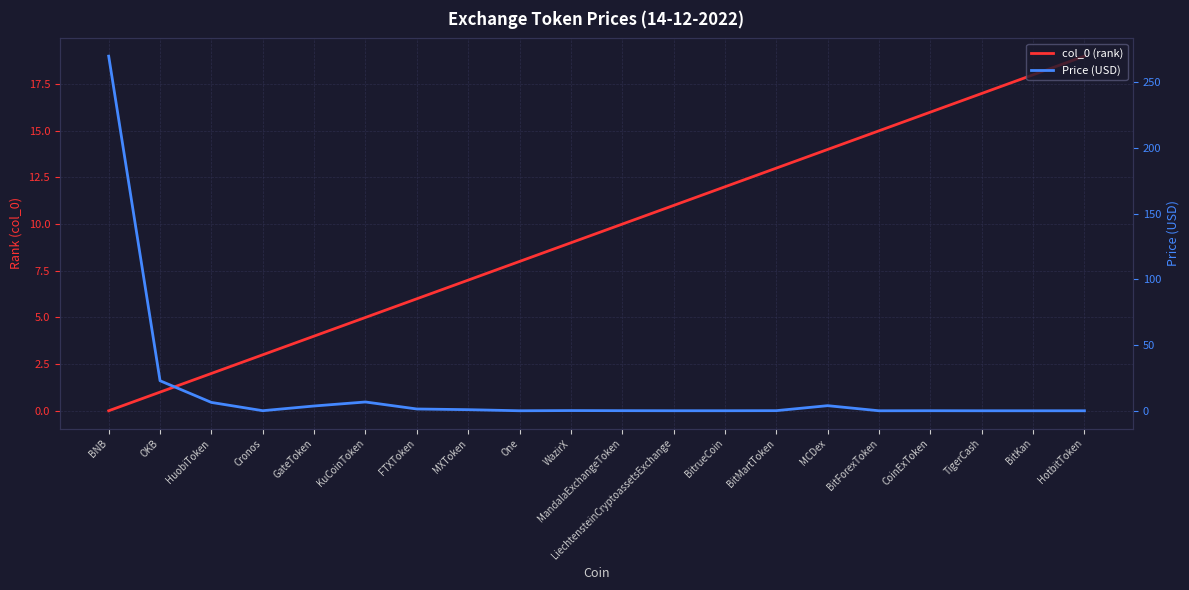

Reading right to left, extract all data points from this chart.

col_0 (rank): HotbitToken=19.0	BitKan=18.0	TigerCash=17.0	CoinExToken=16.0	BitForexToken=15.0	MCDex=14.0	BitMartToken=13.0	BitrueCoin=12.0	LiechtensteinCryptoassetsExchange=11.0	MandalaExchangeToken=10.0	WazirX=9.0	One=8.0	MXToken=7.0	FTXToken=6.0	KuCoinToken=5.0	GateToken=4.0	Cronos=3.0	HuobiToken=2.0	OKB=1.0	BNB=0.0
Price (USD): HotbitToken=0.0	BitKan=0.0	TigerCash=0.0	CoinExToken=0.0	BitForexToken=0.0	MCDex=3.9	BitMartToken=0.1	BitrueCoin=0.0	LiechtensteinCryptoassetsExchange=0.0	MandalaExchangeToken=0.1	WazirX=0.2	One=0.0	MXToken=0.8	FTXToken=1.4	KuCoinToken=6.7	GateToken=3.6	Cronos=0.1	HuobiToken=6.4	OKB=22.9	BNB=270.0